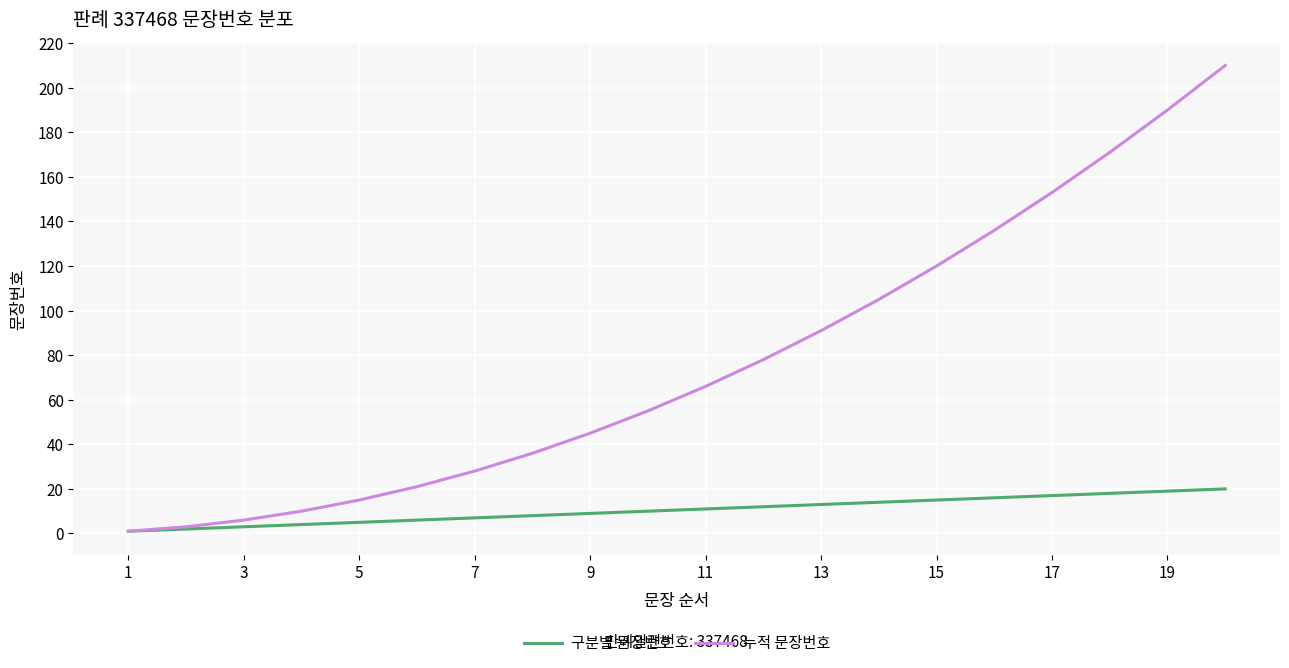

Which series has the largest total across all categories?

누적 문장번호